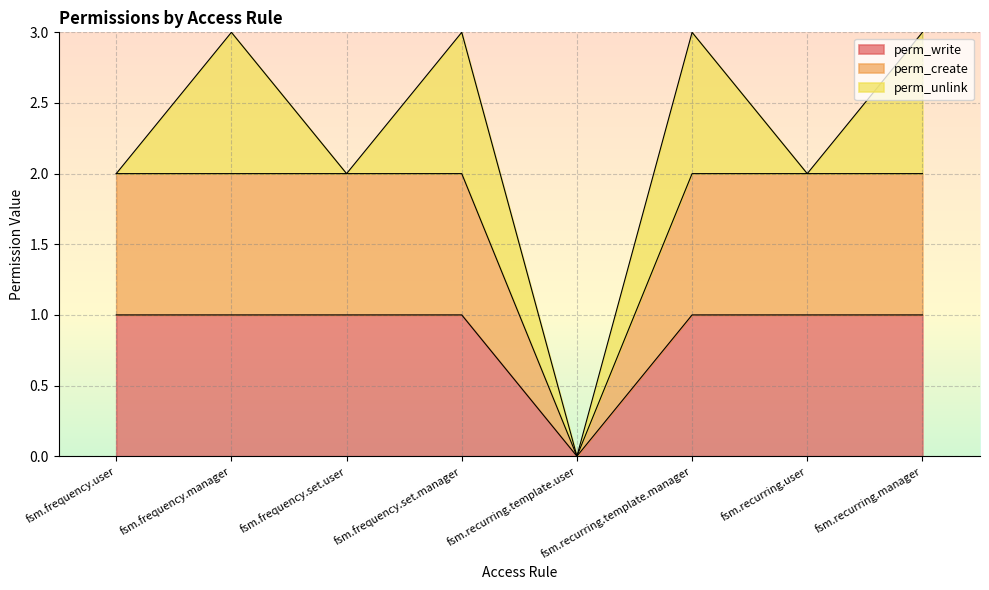

Where is perm_create nearest to the value 1?

fsm.frequency.user